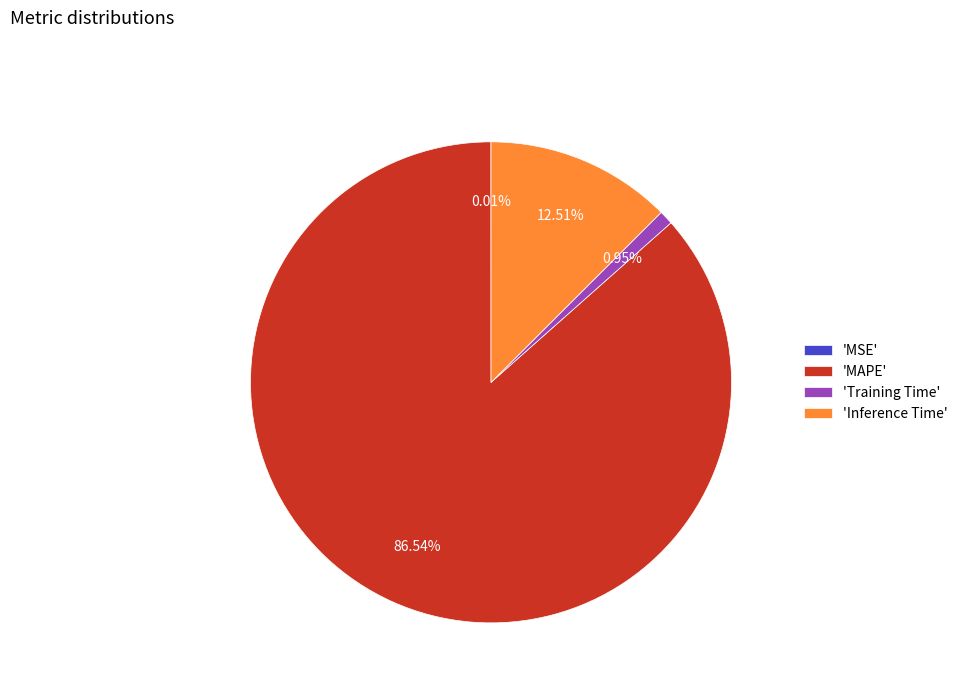

Between 'MAPE' and 'Training Time', which is larger?

'MAPE'